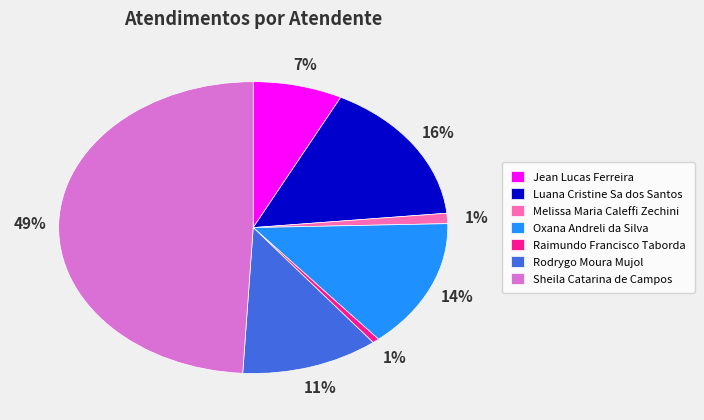

To the nearest percent, what portion does Melissa Maria Caleffi Zechini represent?

1%